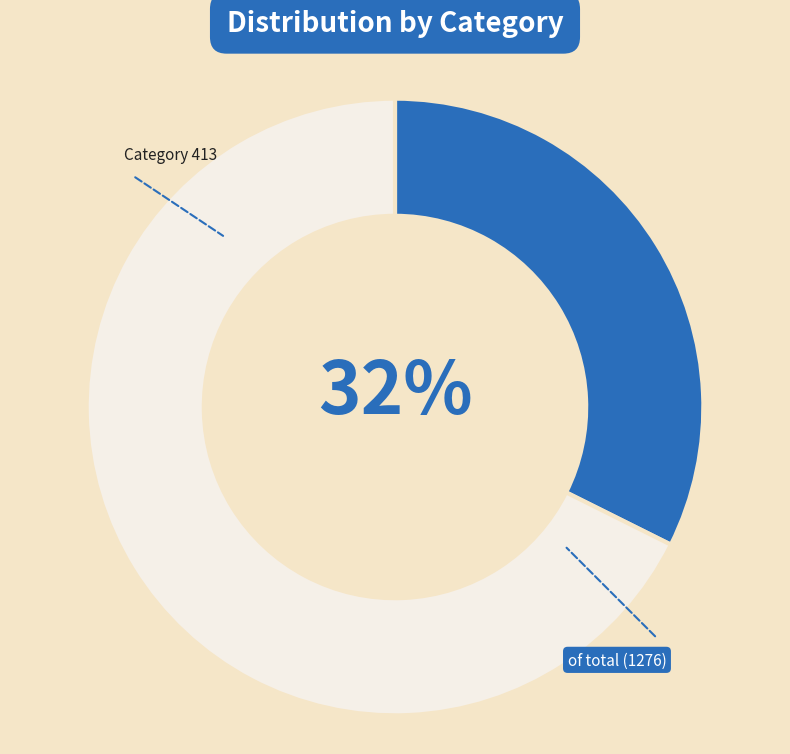

Does any single category account for the majority?

Yes